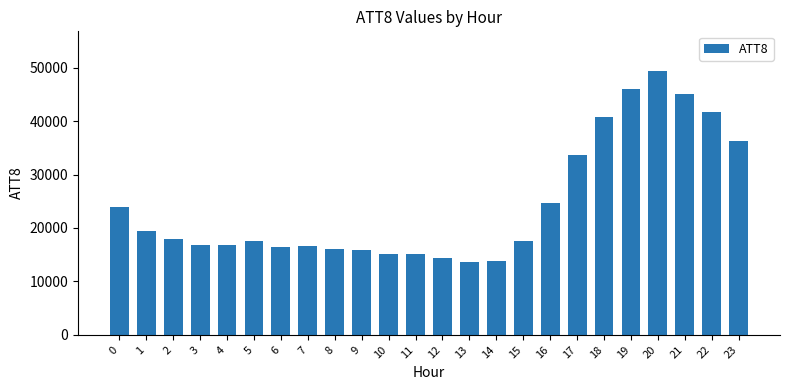

What is the value of the 10th bar from the left?

15800